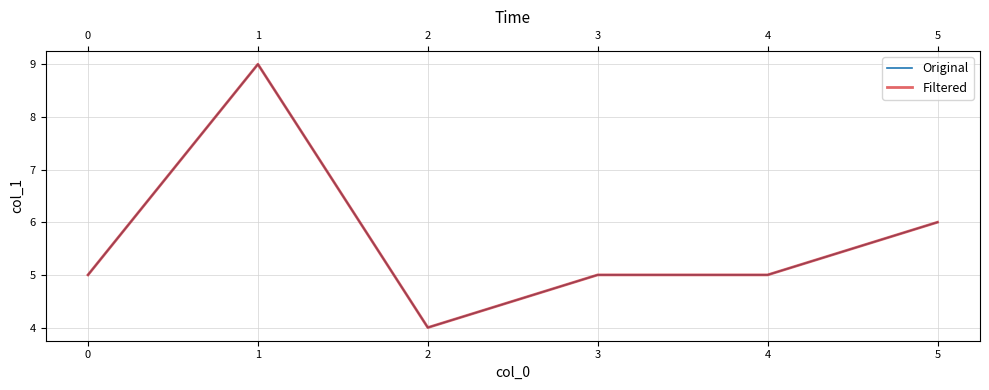

Reading right to left, what are all the values shown in this chart?

Original: 6	5	5	4	9	5
Filtered: 6	5	5	4	9	5